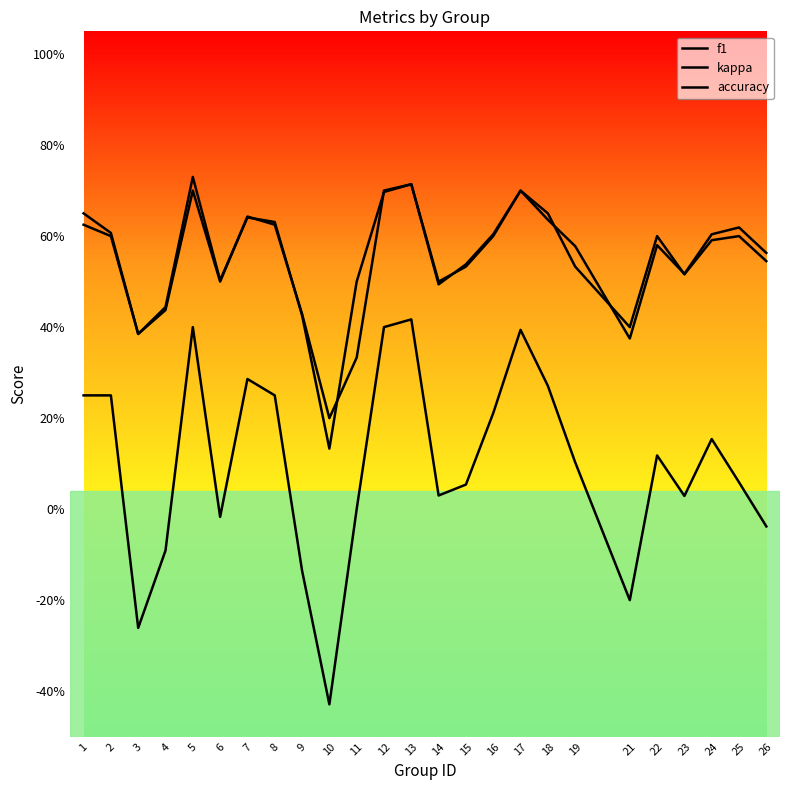

Does the chart have visible grid lines?

No